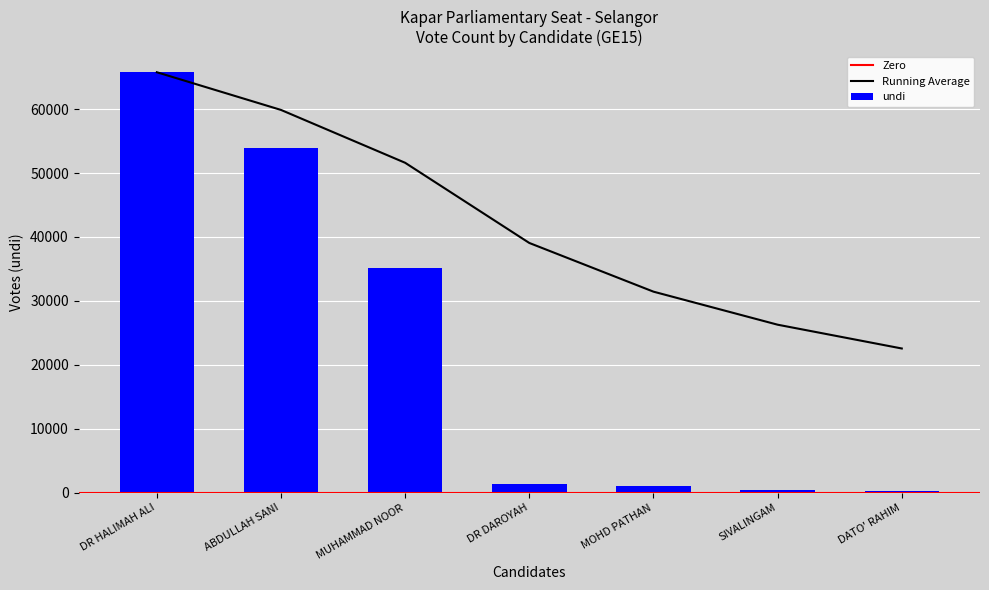

The value of undi at MUHAMMAD NOOR is 23044. True or false?

False